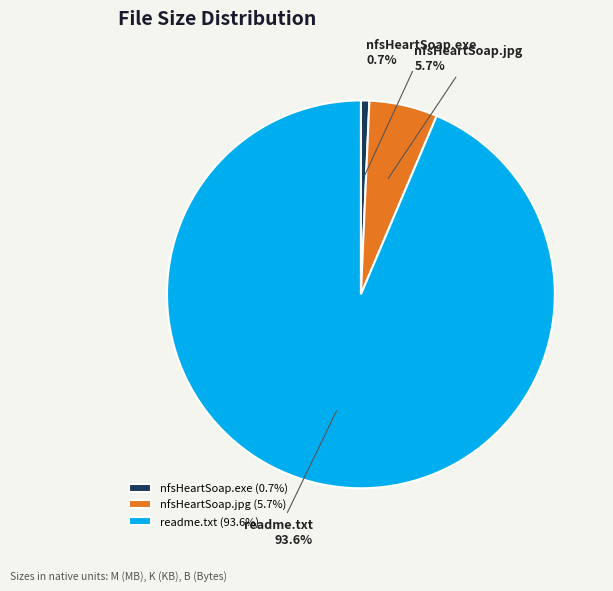

What percentage is the nfsHeartSoap.jpg slice, to the nearest percent?

6%